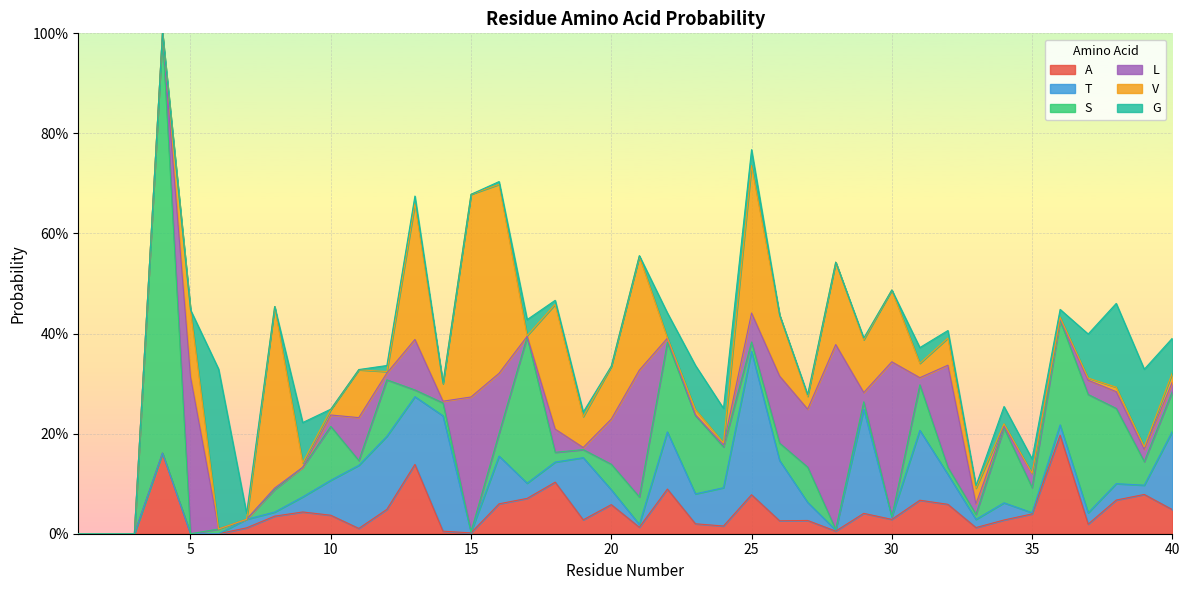

How many series are shown in this chart?

6